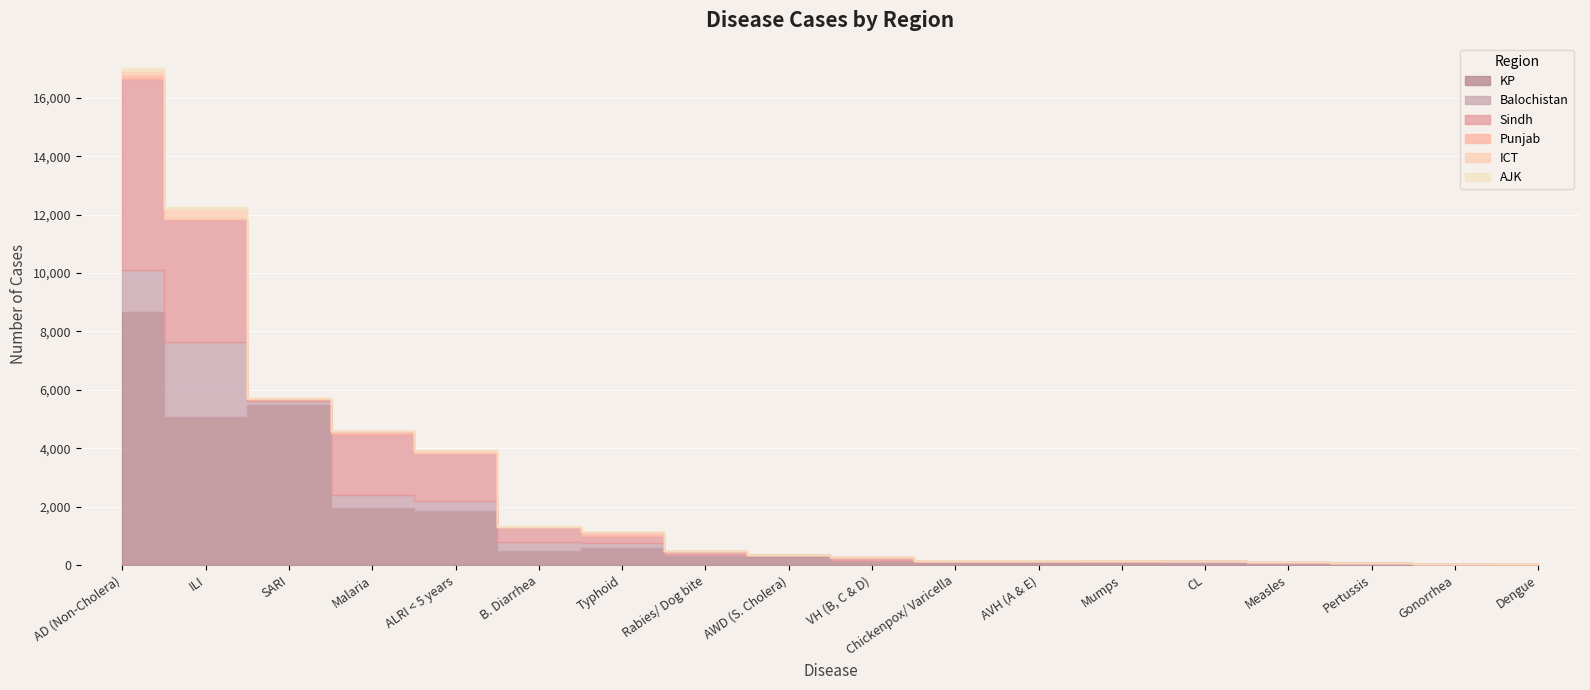

Reading left to right, transcribe all the data shown in this chart.

KP: 8658	5058	5489	1945	1848	481	595	316	307	134	95	93	112	60	47	42	4	0
Balochistan: 1447	2576	141	467	343	318	164	27	31	5	15	0	14	67	34	15	20	2
Sindh: 6552	4205	65	2059	1646	496	250	118	0	118	41	26	13	0	33	0	14	18
Punjab: 143	0	7	120	7	15	103	0	0	11	0	21	0	0	0	0	0	0
ICT: 123	363	15	1	98	4	2	0	19	0	0	0	0	2	0	0	0	0
AJK: 89	52	0	0	11	8	0	0	0	1	0	0	0	0	0	0	0	0